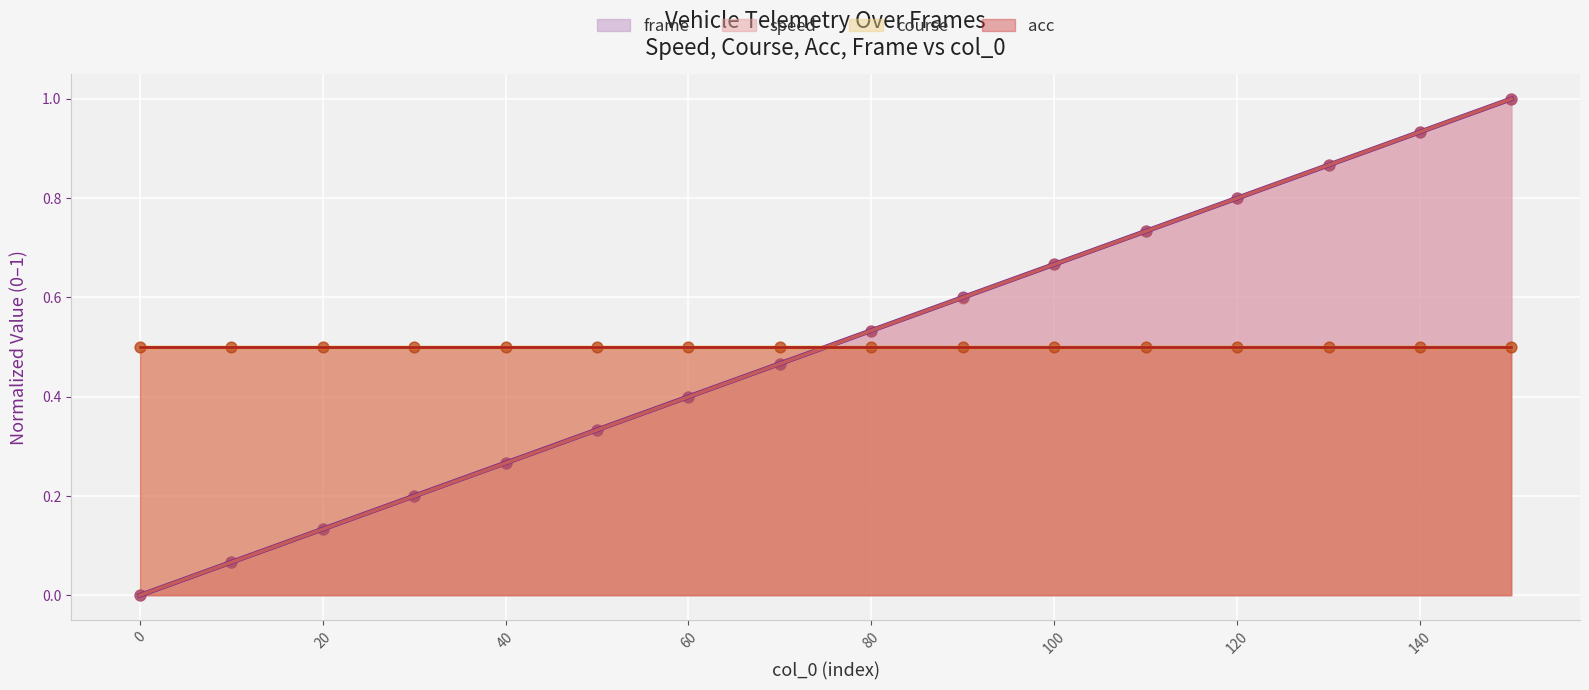

Which series has the largest total across all categories?

frame